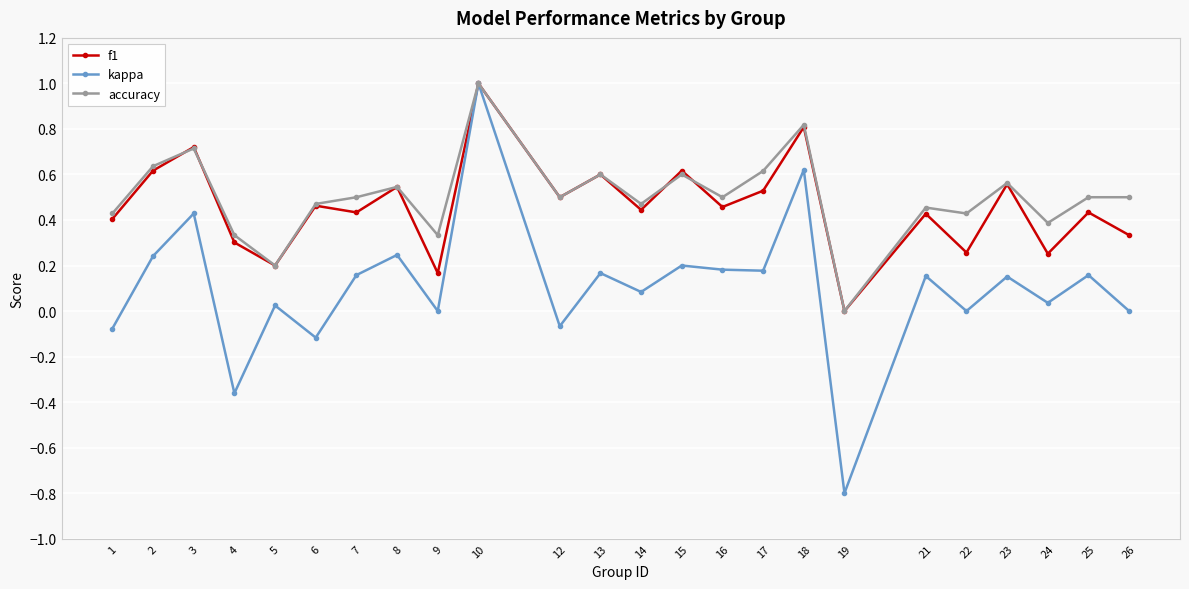

What is the difference between the maximum and minimum values in the accuracy series?

1.0